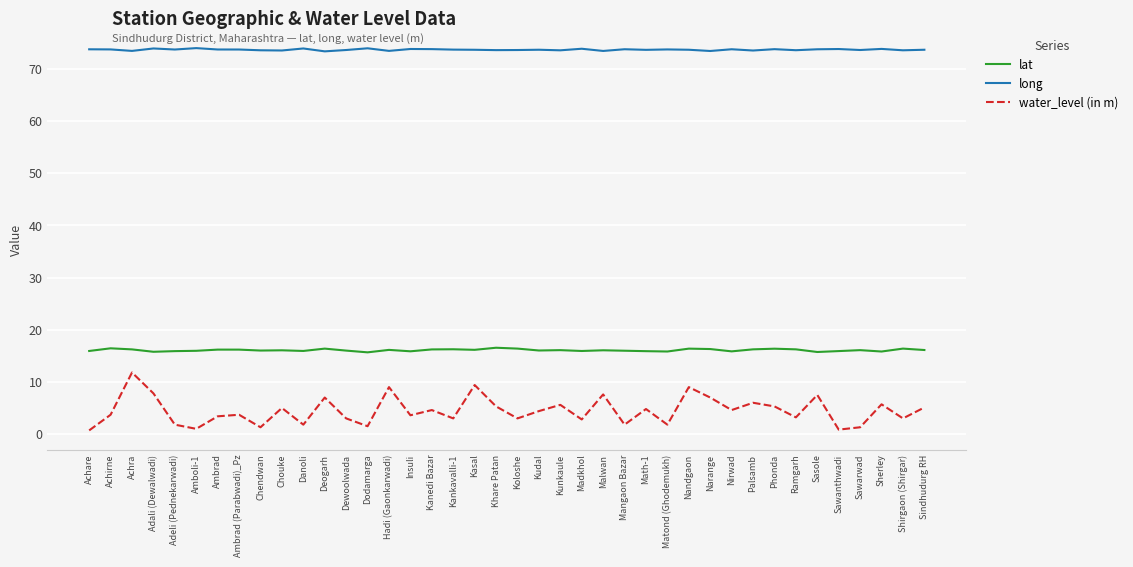

What are all the series names shown in the legend?

lat, long, water_level (in m)